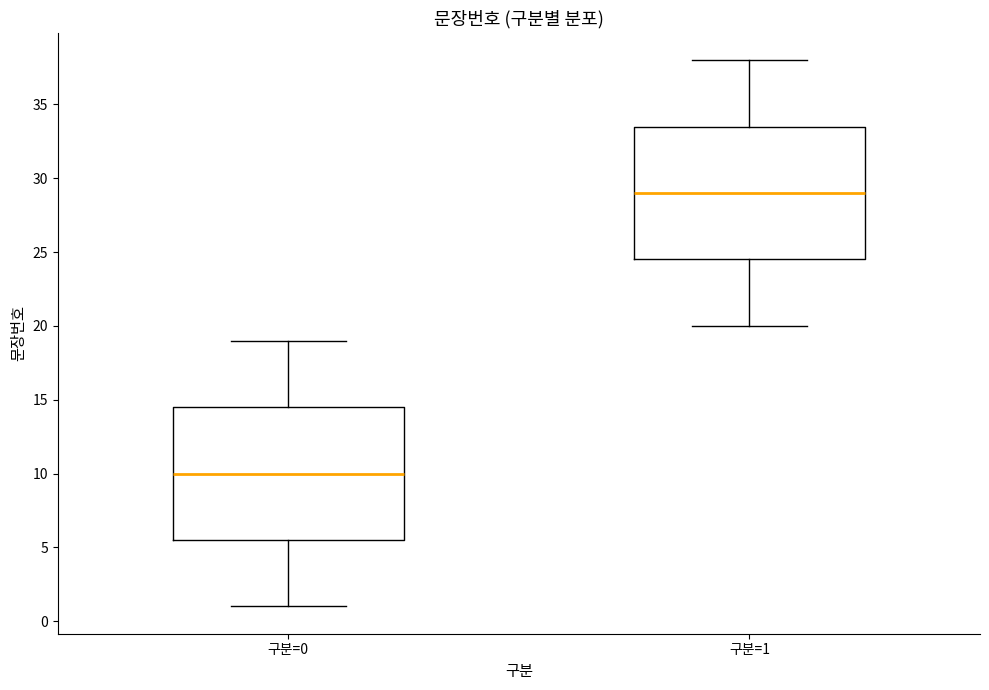

Which box has the highest median line?

구분=1